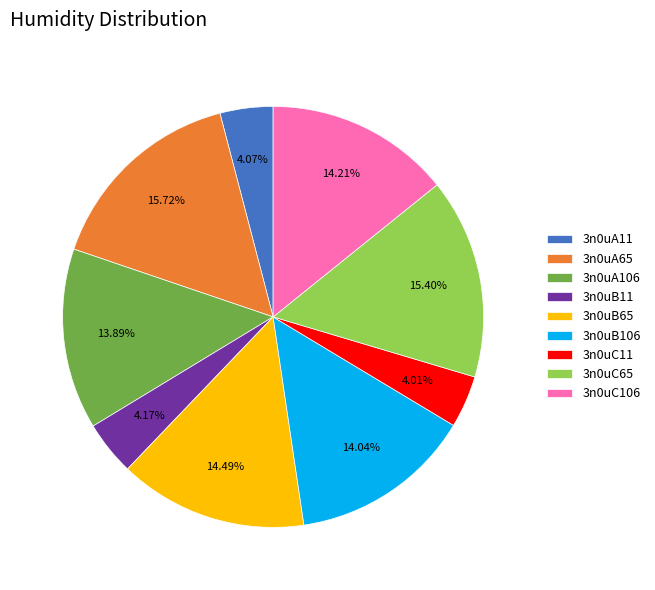

Approximately how many times larger is the value at 3n0uA65 compared to 3n0uC11?

3.9